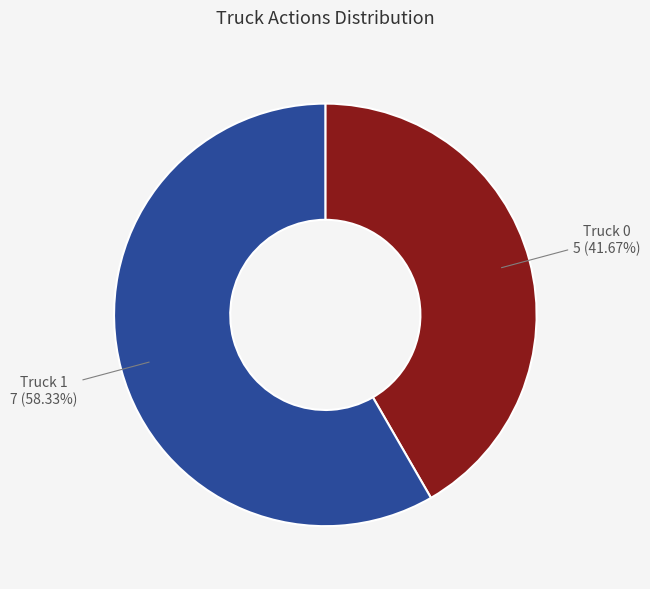

How many segments does this pie chart have?

2